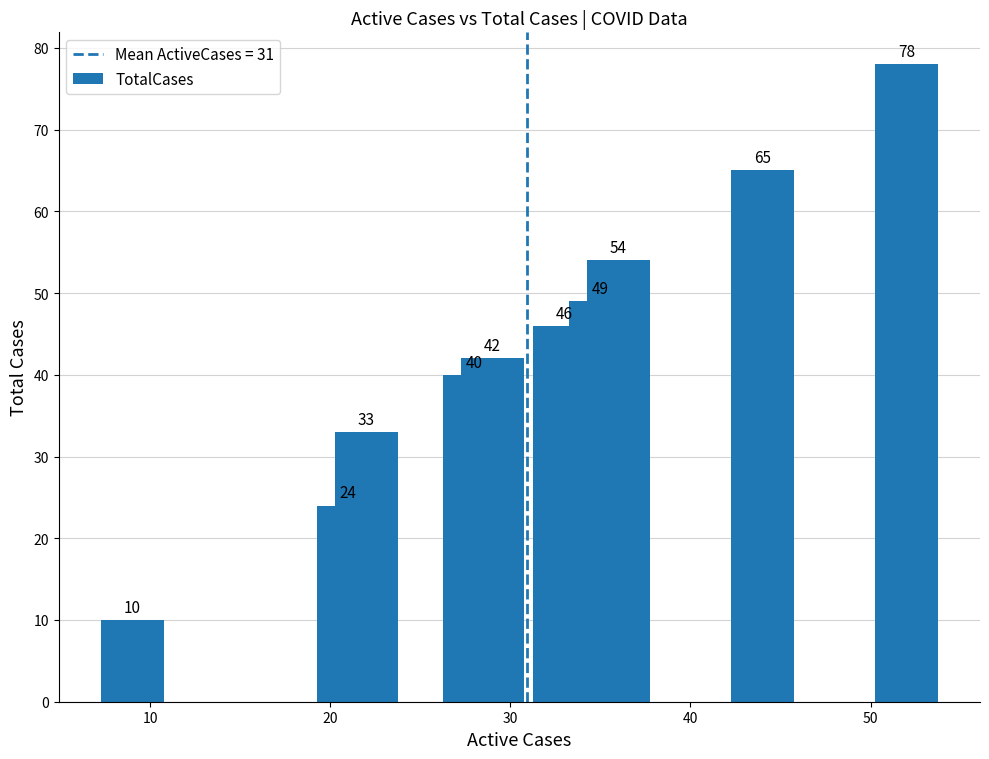

What is the sum of all values?

441